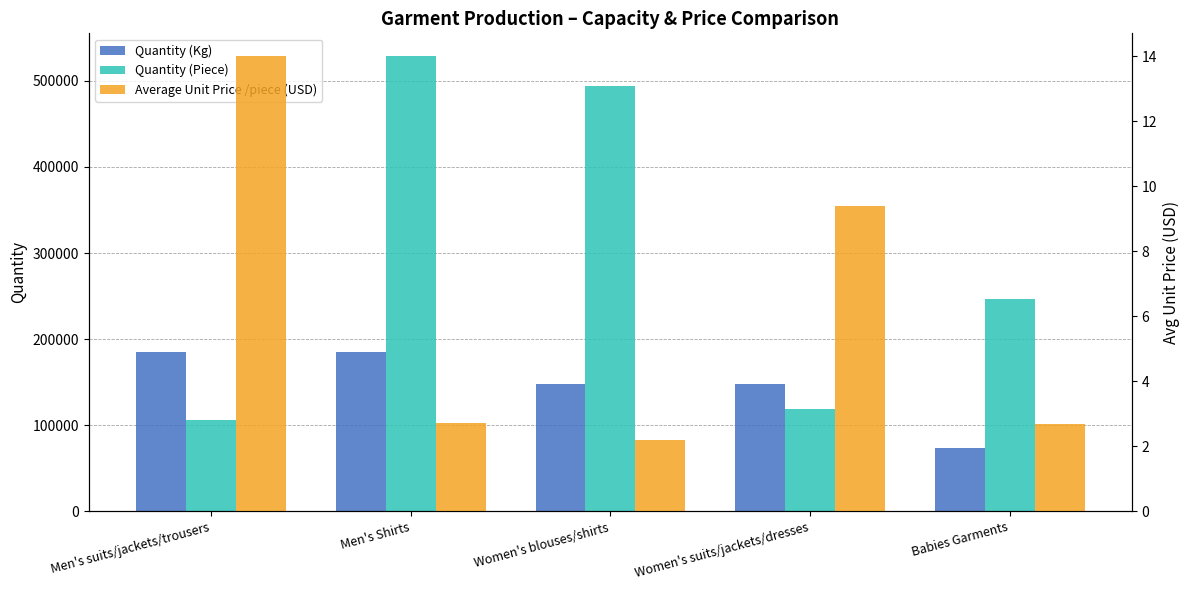

Which category has the lowest value in the Average Unit Price /piece (USD) series?

Women's blouses/shirts